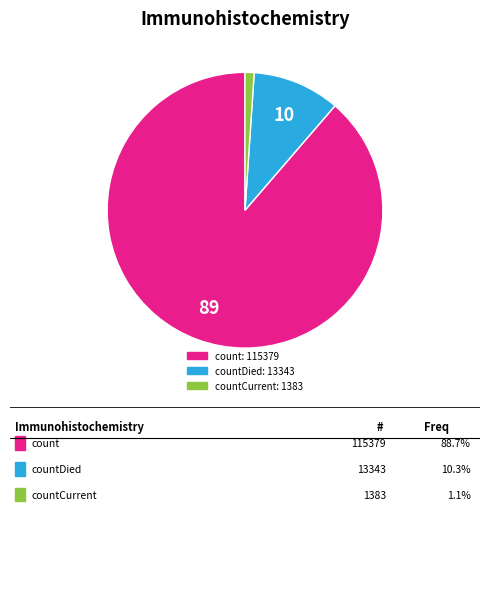

Is there any slice that represents more than half of the pie?

Yes